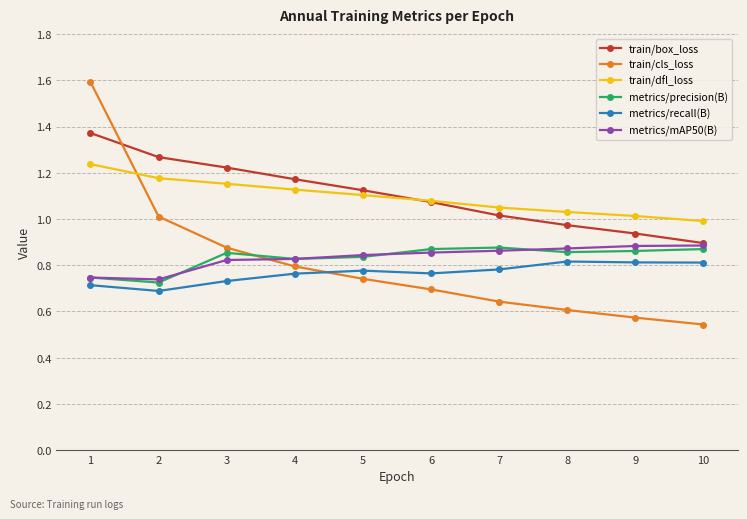

The value of metrics/mAP50(B) at 10 is 1.5. True or false?

False